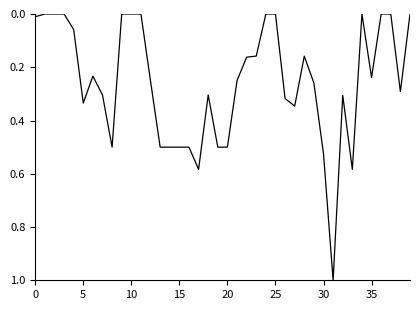

What is the difference between the maximum and minimum values?

1.0